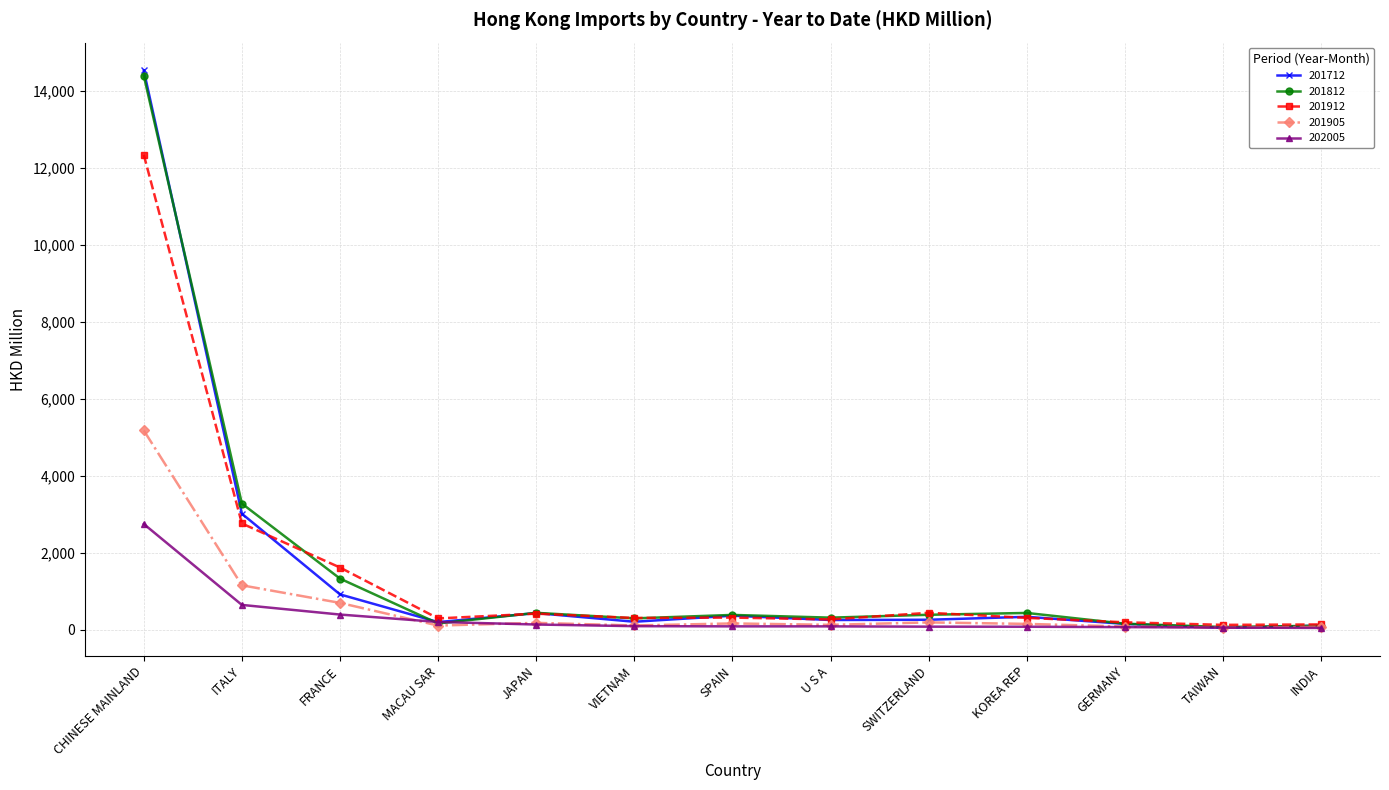

What is the value of the 202005 point at the 4th from the left?

197.1